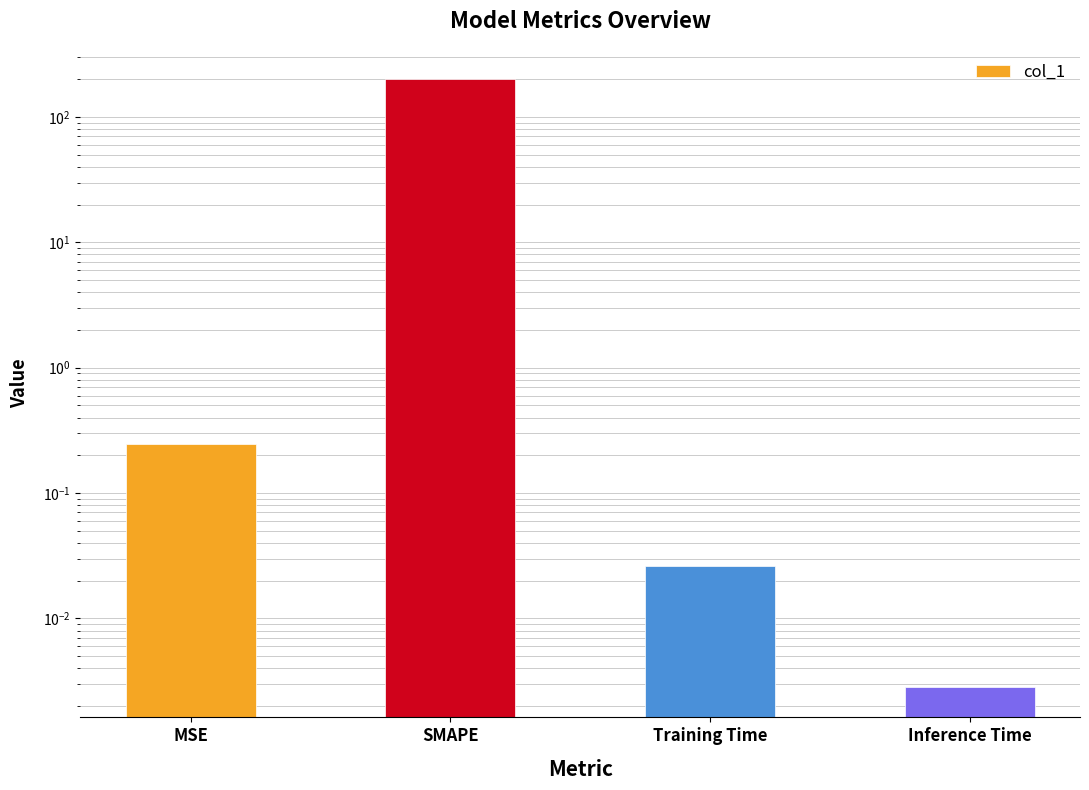

What is the change in value from SMAPE to Inference Time?

-200.0